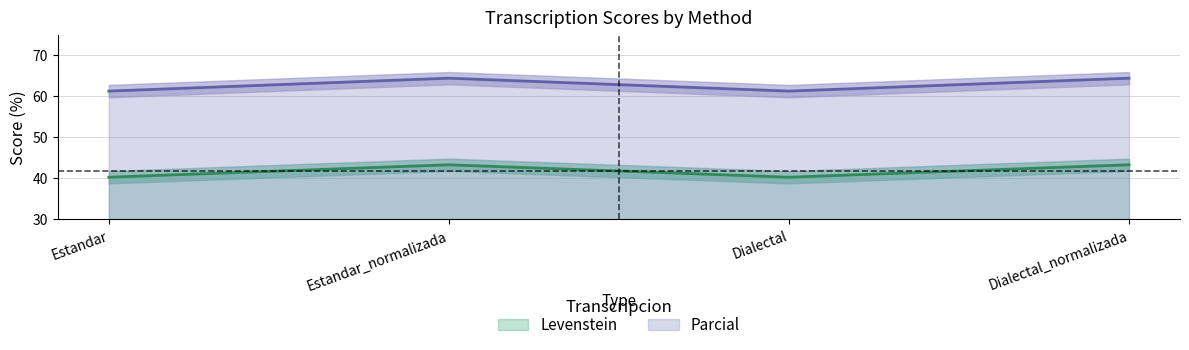

Does the chart display data point markers on the line(s)?

No